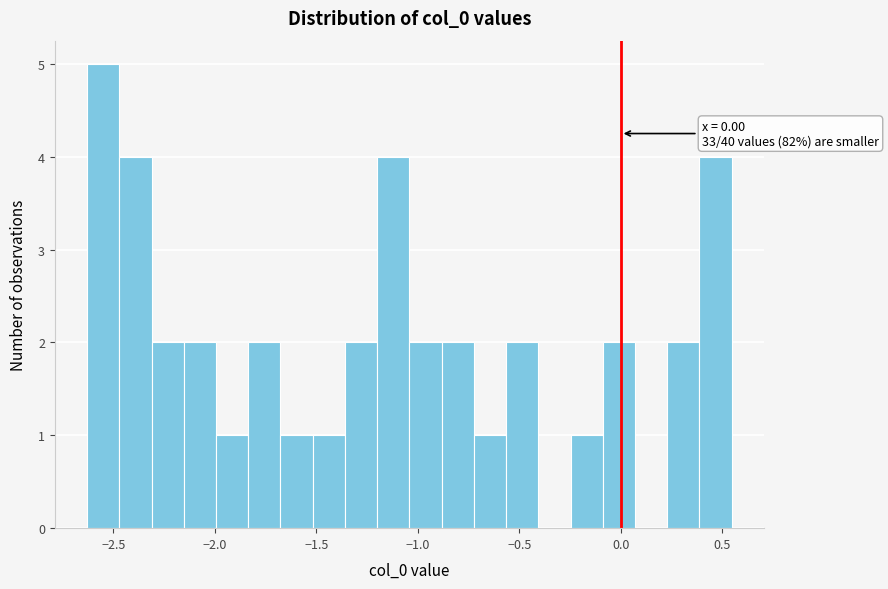

Read against the x-axis, roughly where is the centre of the tallest bar?

-2.55